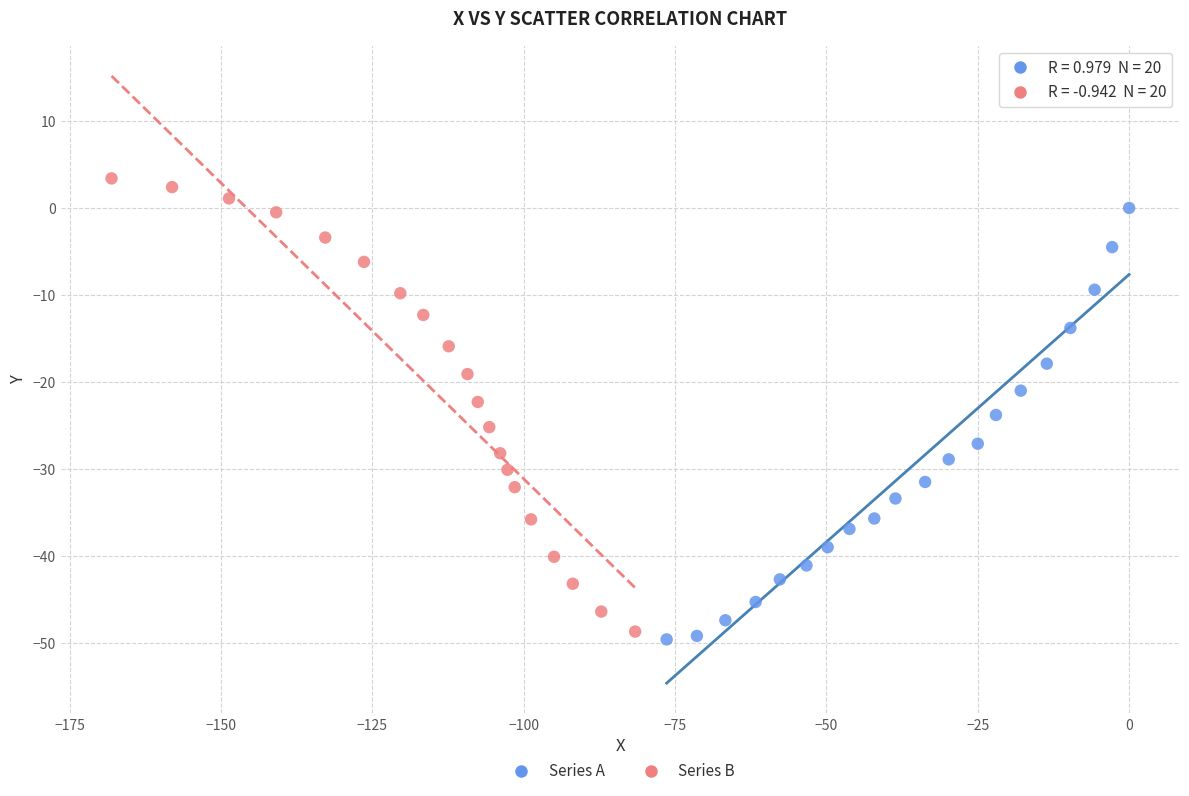

Which series contains the highest Y value?

Series B